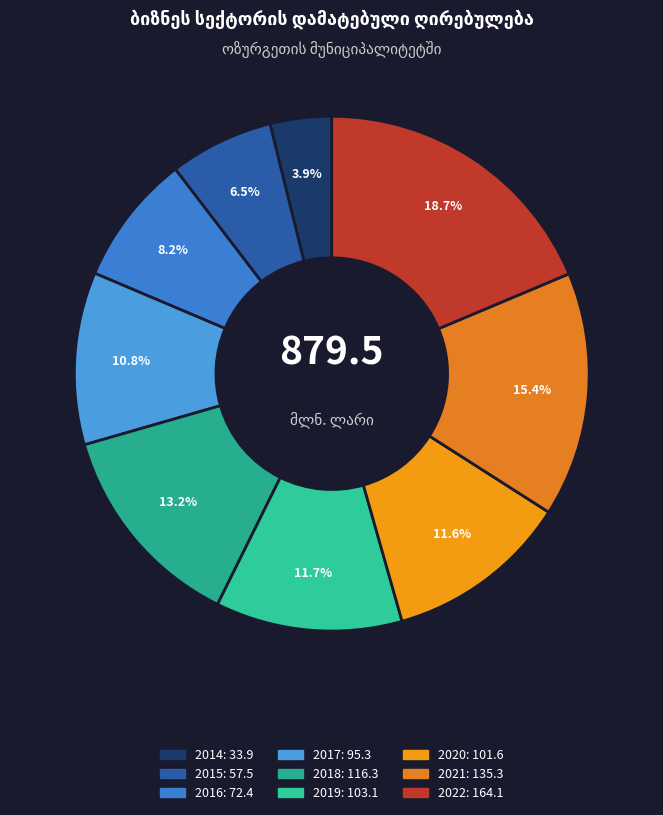

Does 2017 account for over 50% of the chart?

No